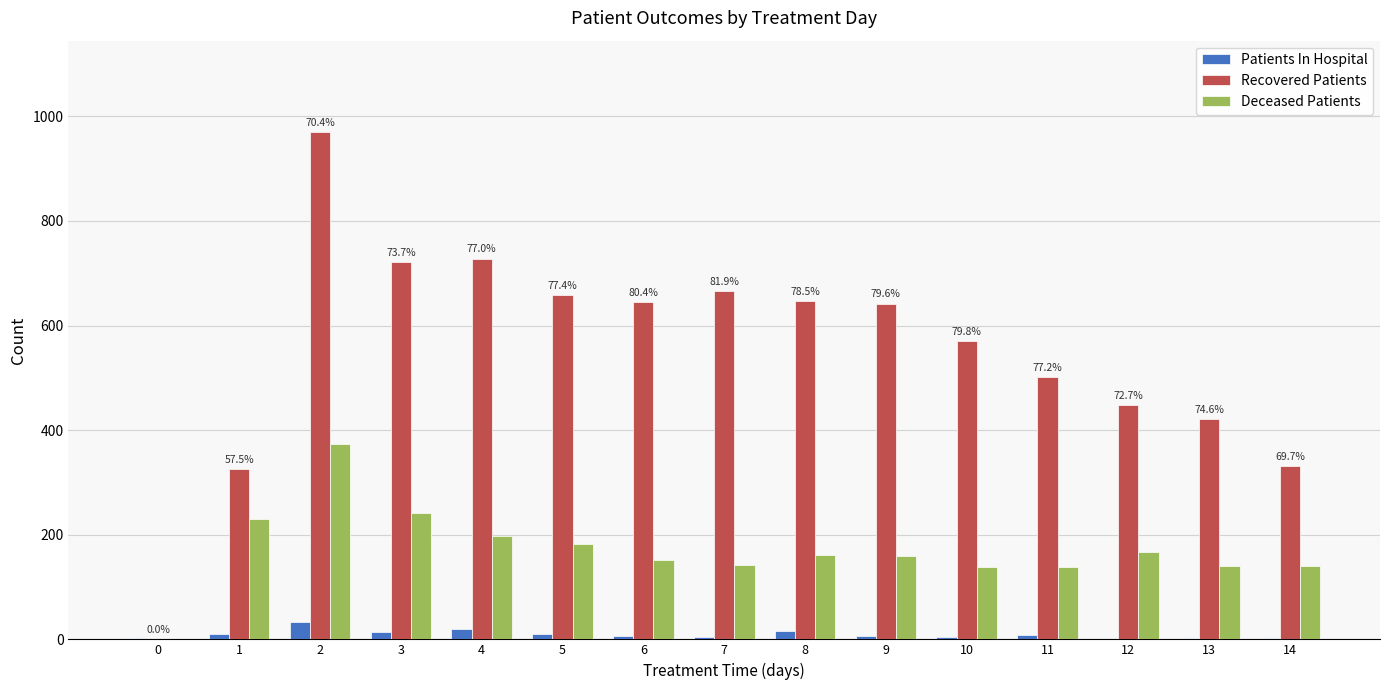

Is the value of Patients In Hospital at 13 greater than the value of Deceased Patients at 6?

No